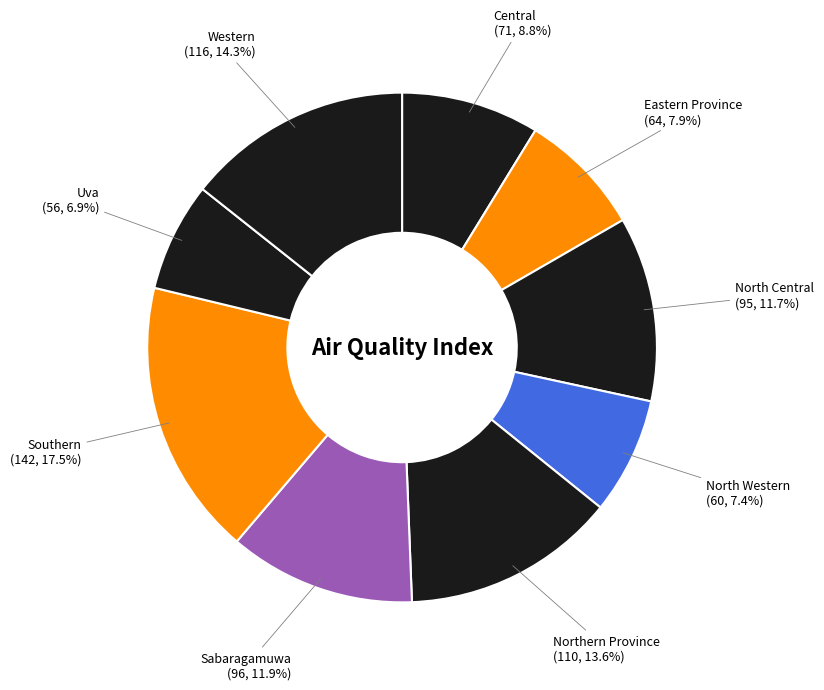

How many segments does this pie chart have?

9